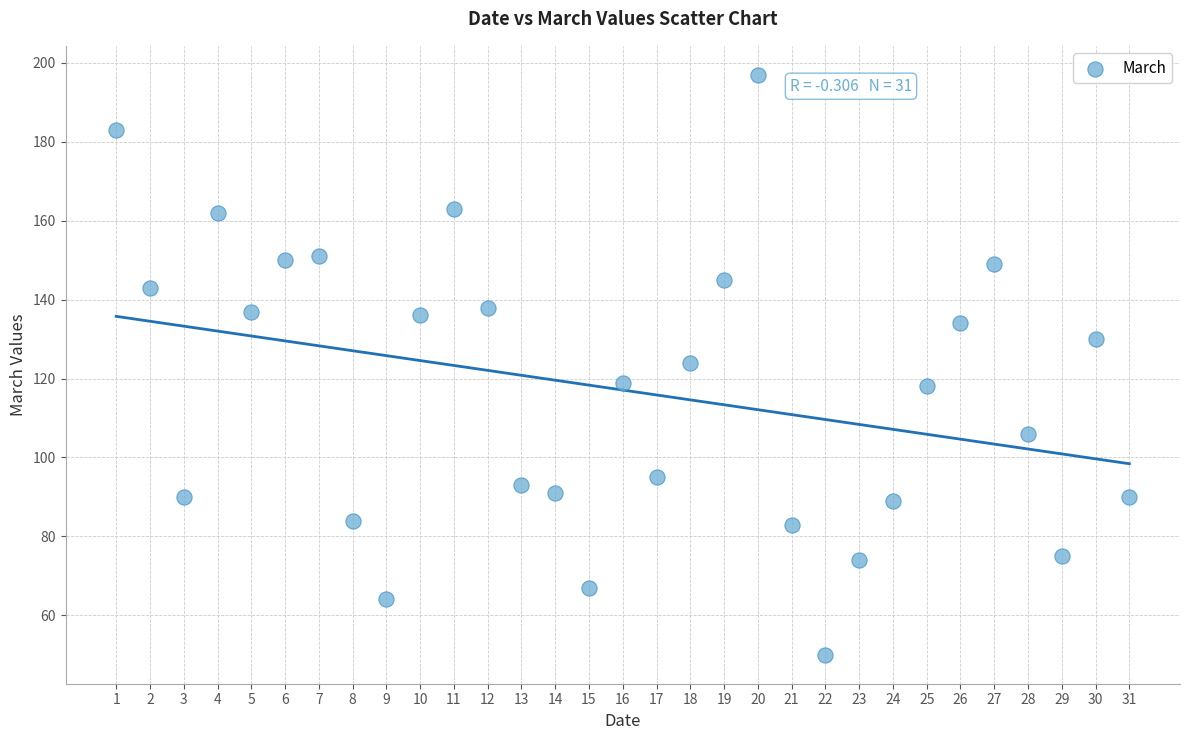

What is the range of X values (max minus min)?

30